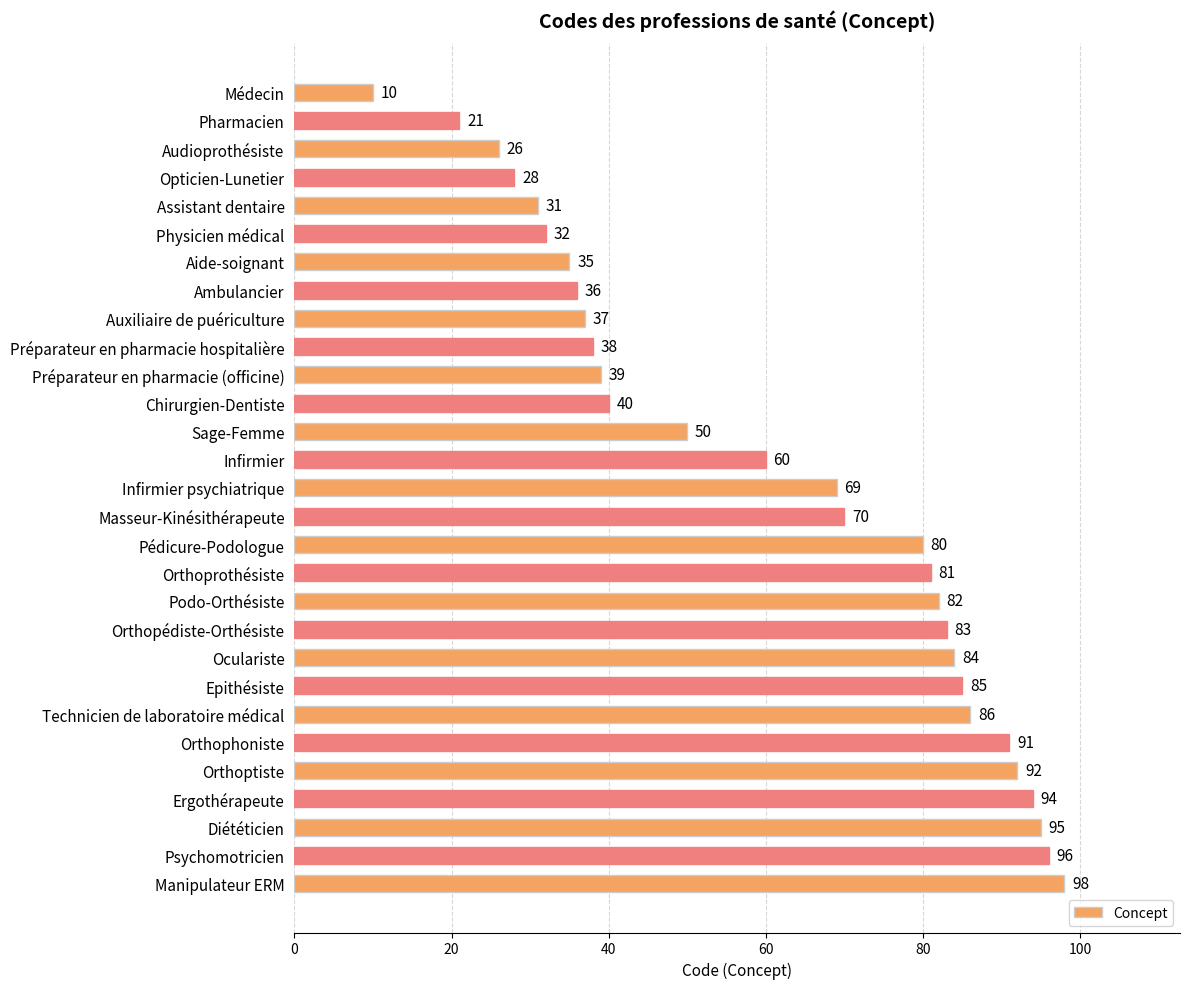

Rank the categories by value from lowest to highest.

Médecin, Pharmacien, Audioprothésiste, Opticien-Lunetier, Assistant dentaire, Physicien médical, Aide-soignant, Ambulancier, Auxiliaire de puériculture, Préparateur en pharmacie hospitalière, Préparateur en pharmacie (officine), Chirurgien-Dentiste, Sage-Femme, Infirmier, Infirmier psychiatrique, Masseur-Kinésithérapeute, Pédicure-Podologue, Orthoprothésiste, Podo-Orthésiste, Orthopédiste-Orthésiste, Oculariste, Epithésiste, Technicien de laboratoire médical, Orthophoniste, Orthoptiste, Ergothérapeute, Diététicien, Psychomotricien, Manipulateur ERM